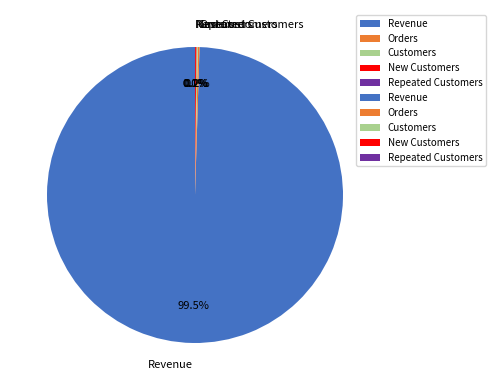

Which slice represents more than half of the pie?

Revenue